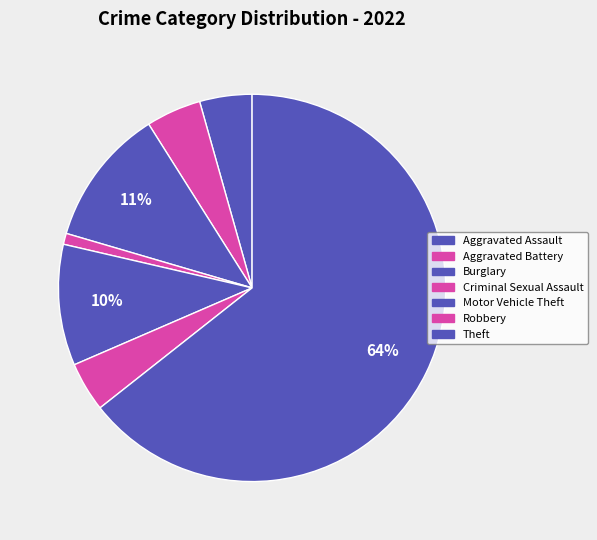

What is the ratio of the value at Criminal Sexual Assault to the value at Robbery?

0.2